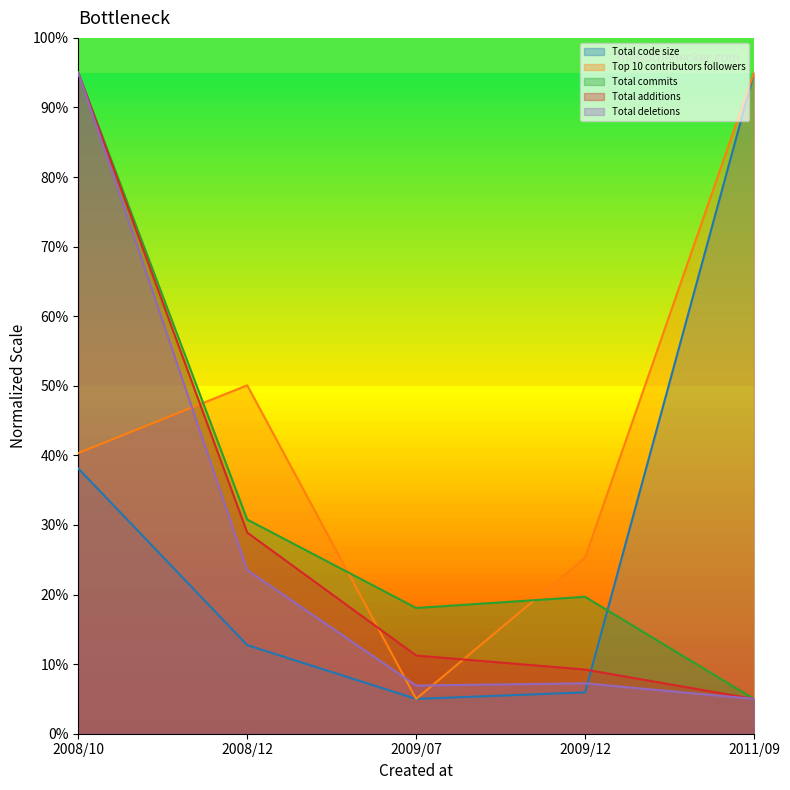

Which series ends up on top after the final intersection of Top 10 contributors followers and Total additions?

Top 10 contributors followers